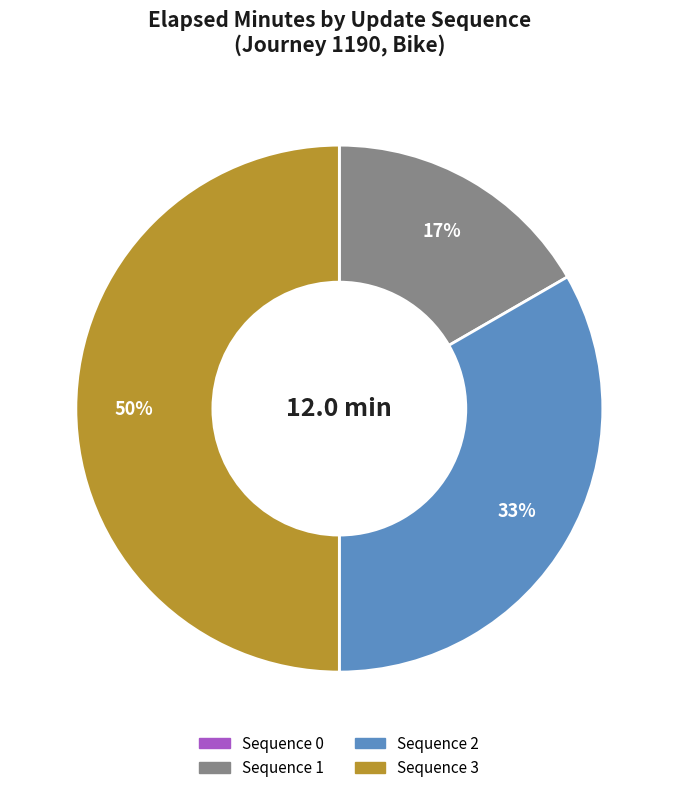

What percentage is the Sequence 3 slice, to the nearest percent?

50%